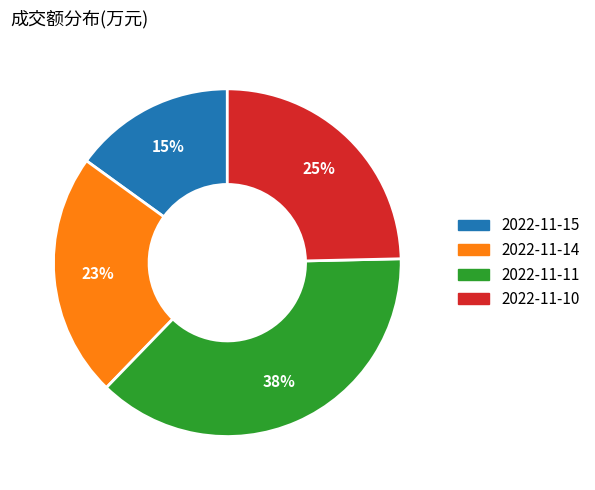

Which category has the smallest portion of the pie?

2022-11-15